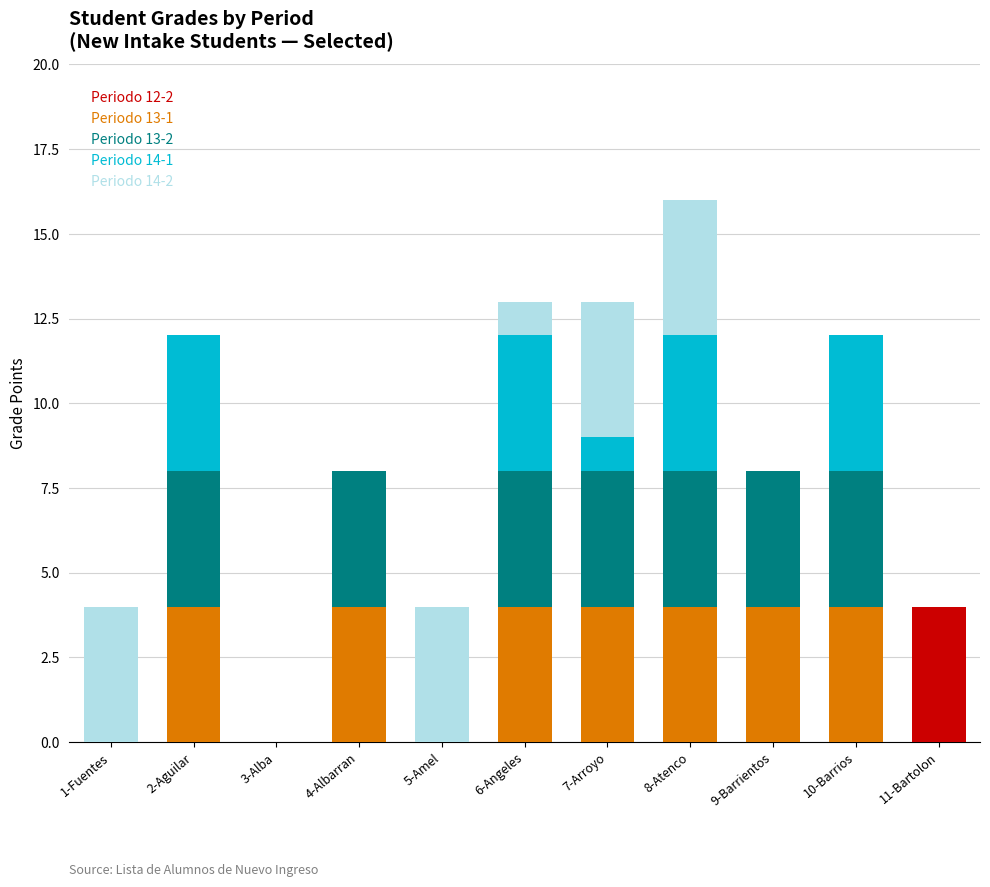

At which category is the sum across all series the highest?

8-Atenco